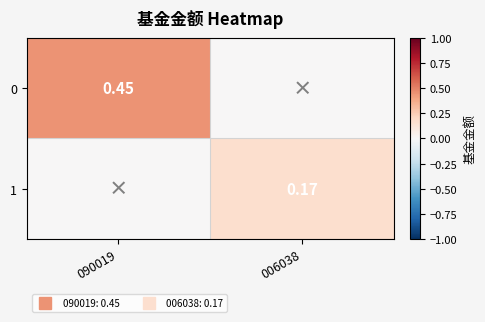

Which has a higher value, 090019 or 006038?

090019